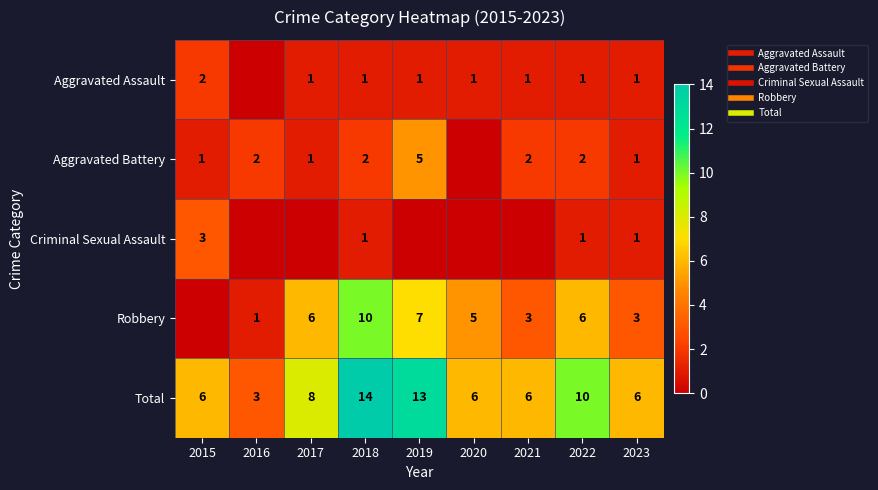

Which series has the widest spread of values?

Total